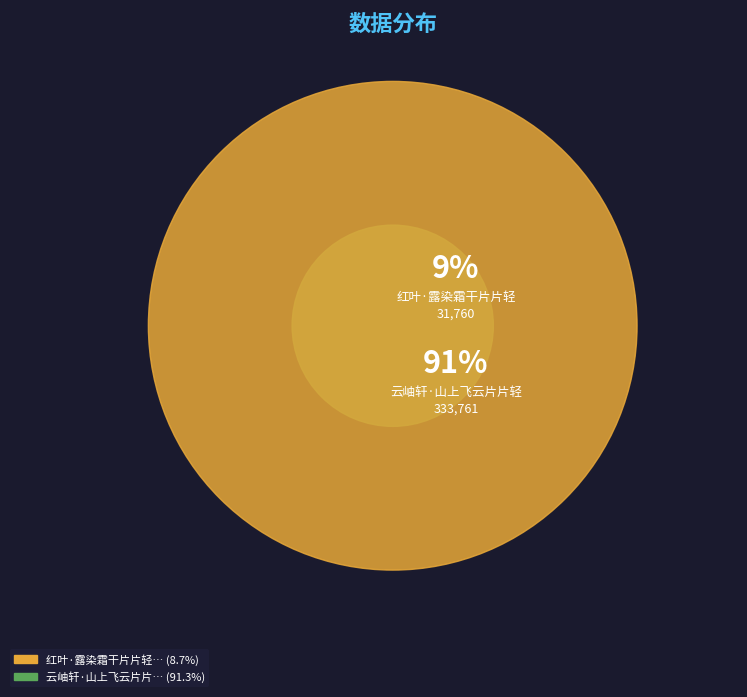

Between 云岫轩·山上飞云片片轻 and 红叶·露染霜干片片轻, which is larger?

云岫轩·山上飞云片片轻